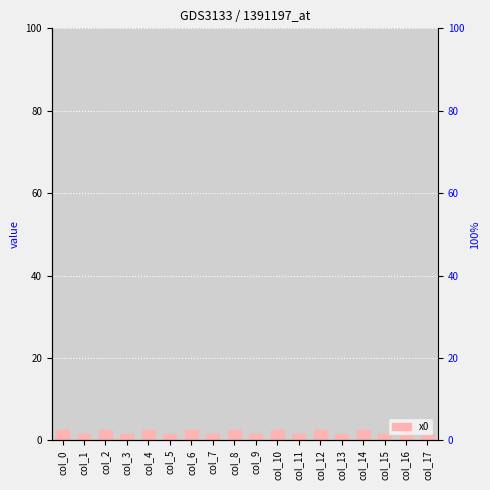

Count the values in the range 1 to 2.

9